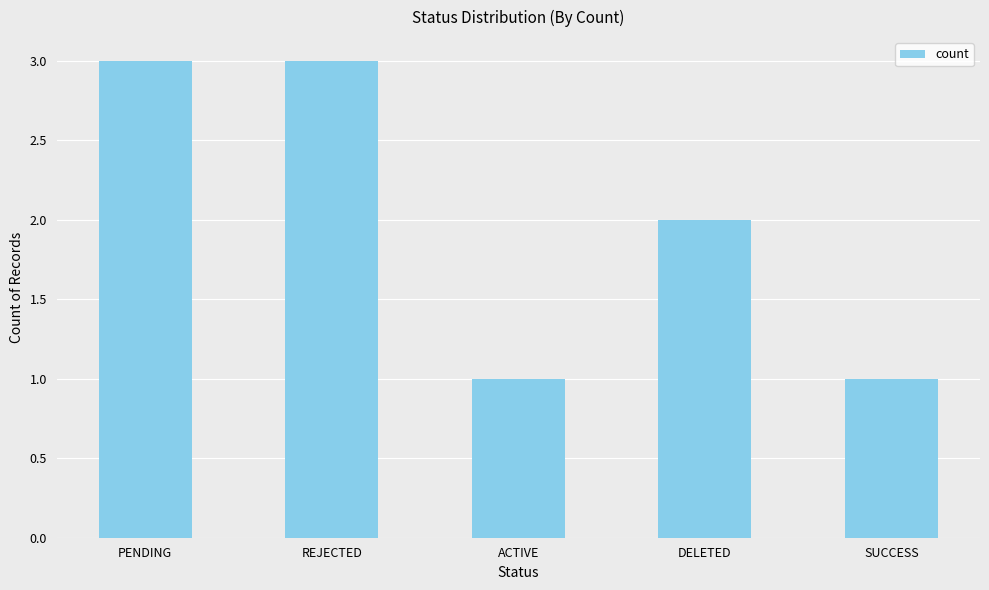

Which has a higher value, DELETED or REJECTED?

REJECTED